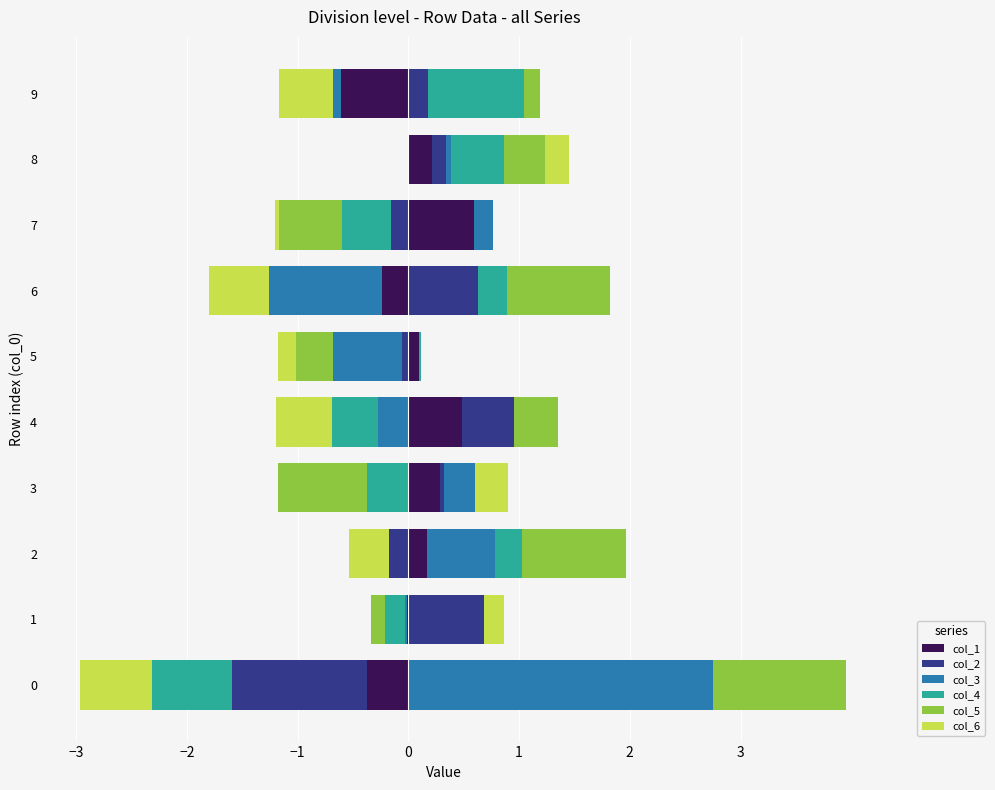

What is the sum of the col_5 values at 6 and 2?

1.9